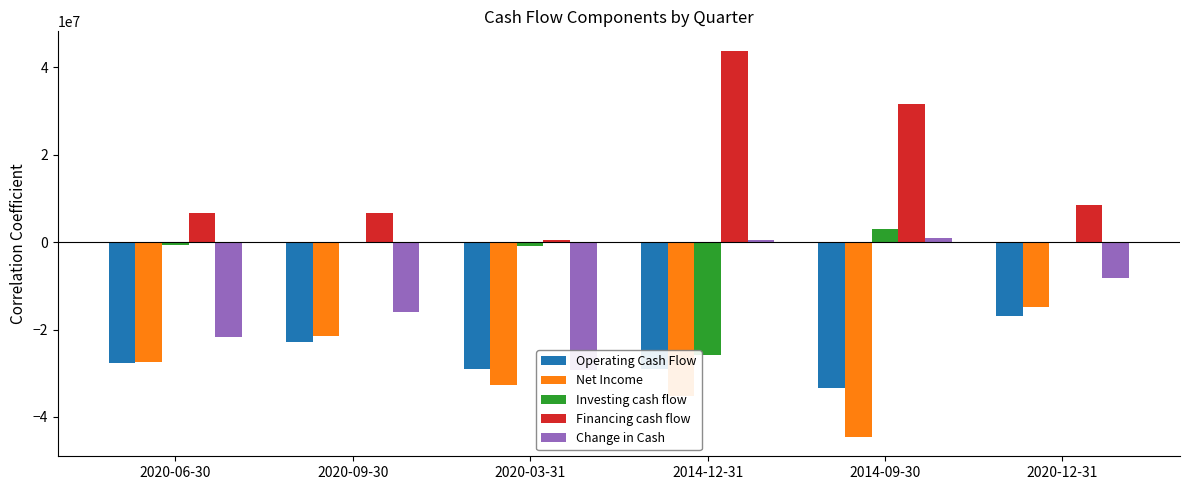

How many groups of bars are there?

6